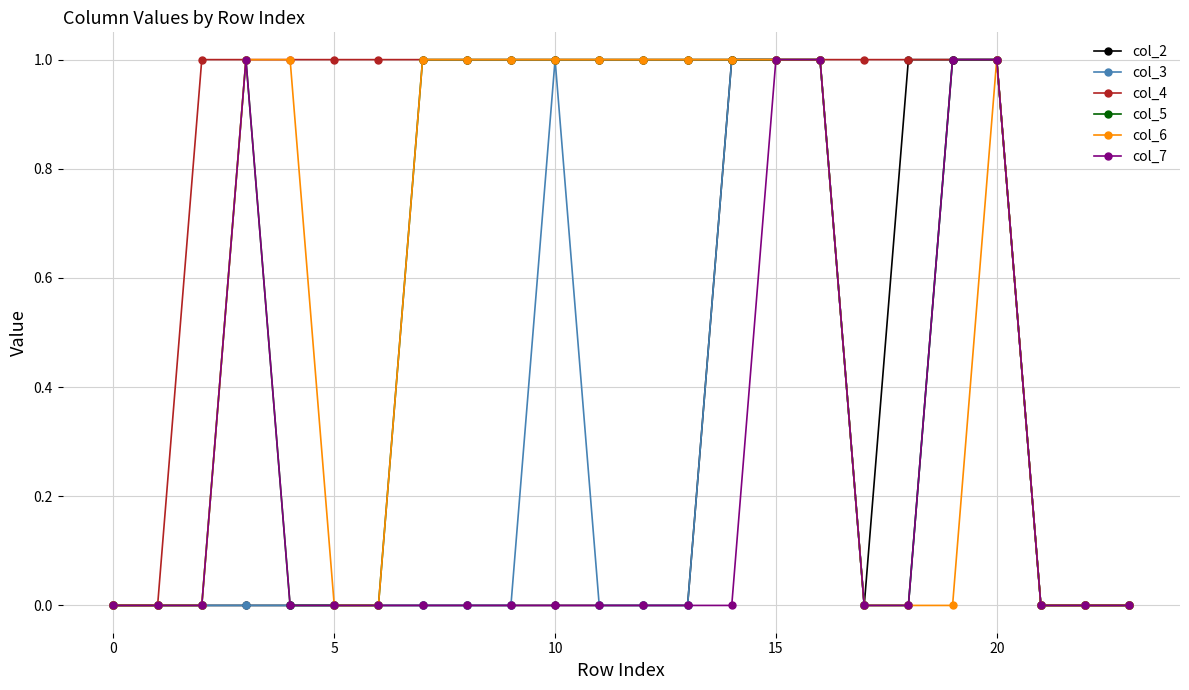

How many lines are shown in the chart?

6